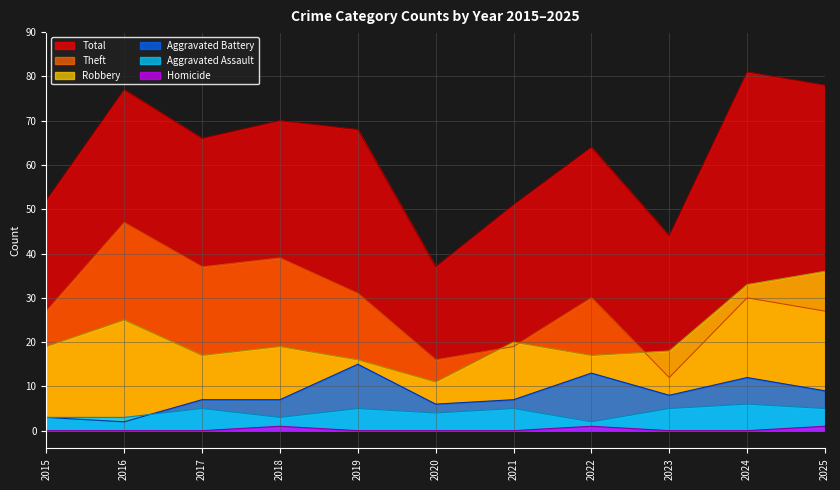

What is the sum of the Aggravated Battery values at 2015 and 2024?

15